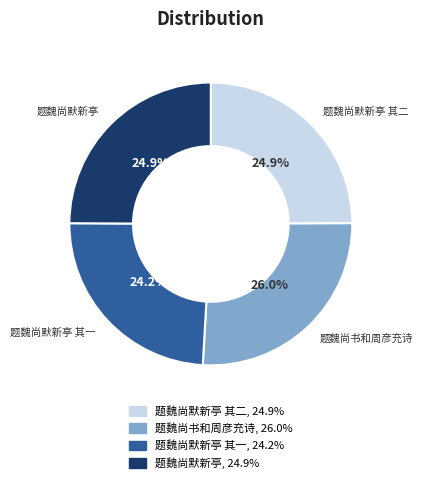

Is there any slice that represents more than half of the pie?

No